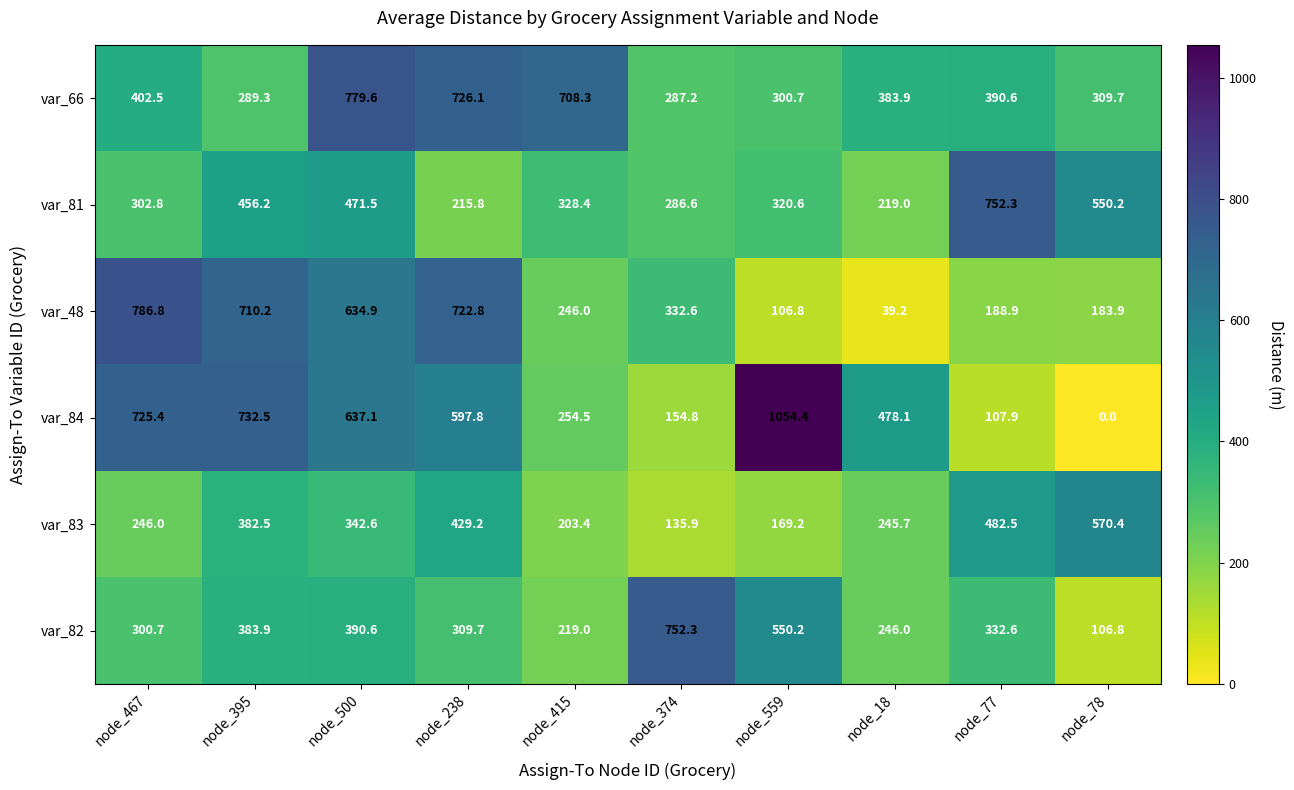

What is the difference between the var_66 values at node_77 and node_559?

89.9